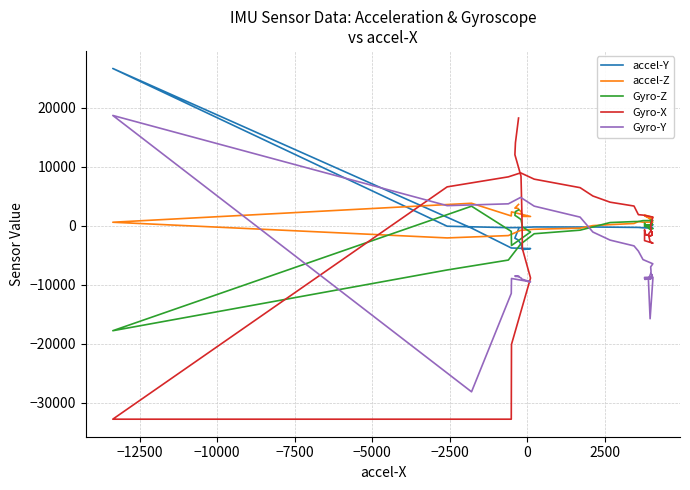

Which series has the widest spread of values?

Gyro-X